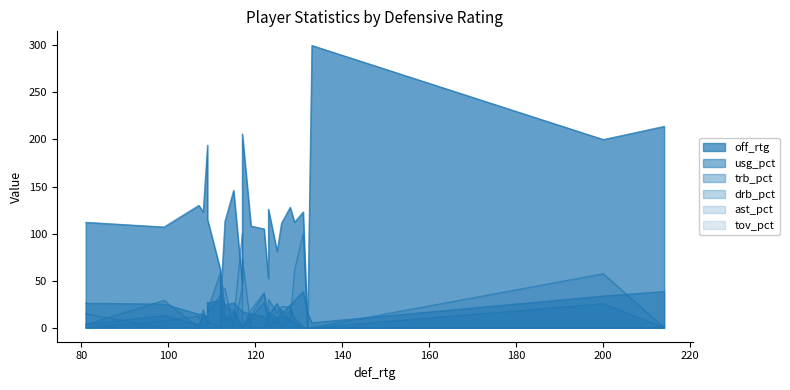

How many data points does each series have?

26